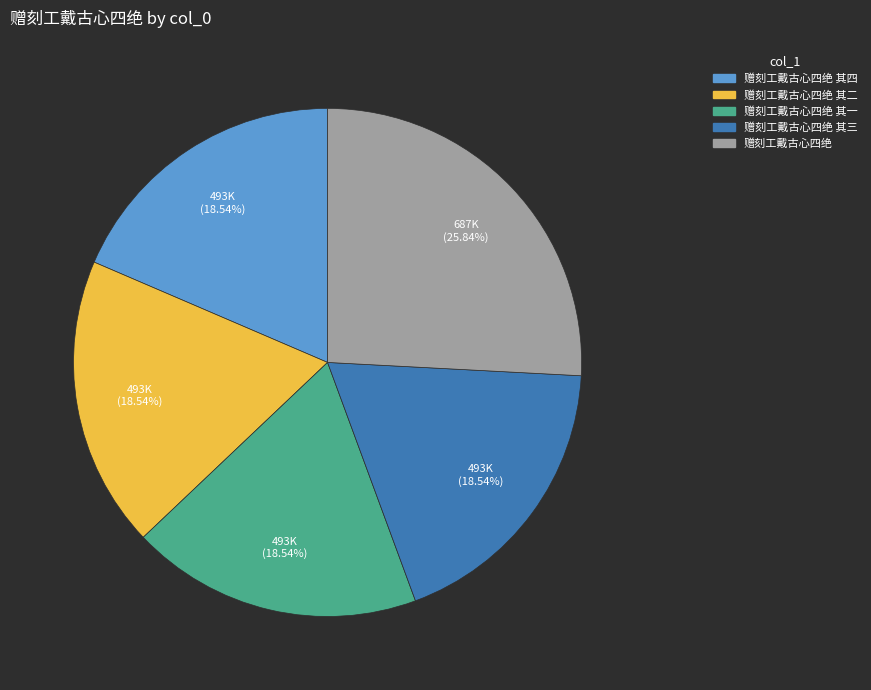

Is there a majority slice in this chart?

No